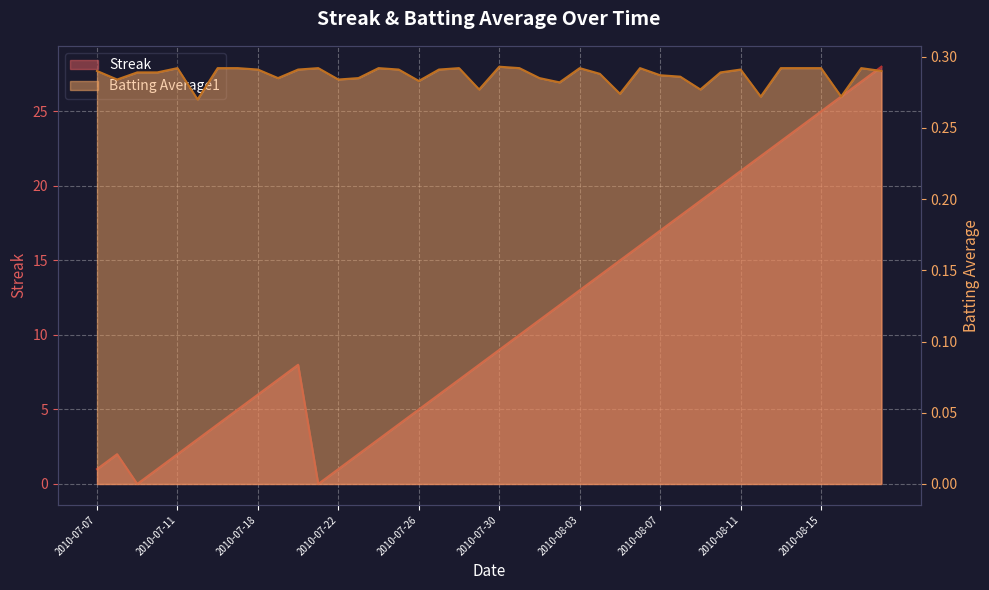

In Batting Average1, how many points are lower than both neighbors (excluding endpoints)?

11